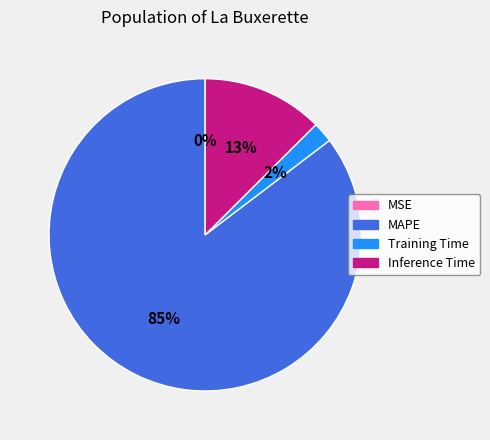

Is there a majority slice in this chart?

Yes